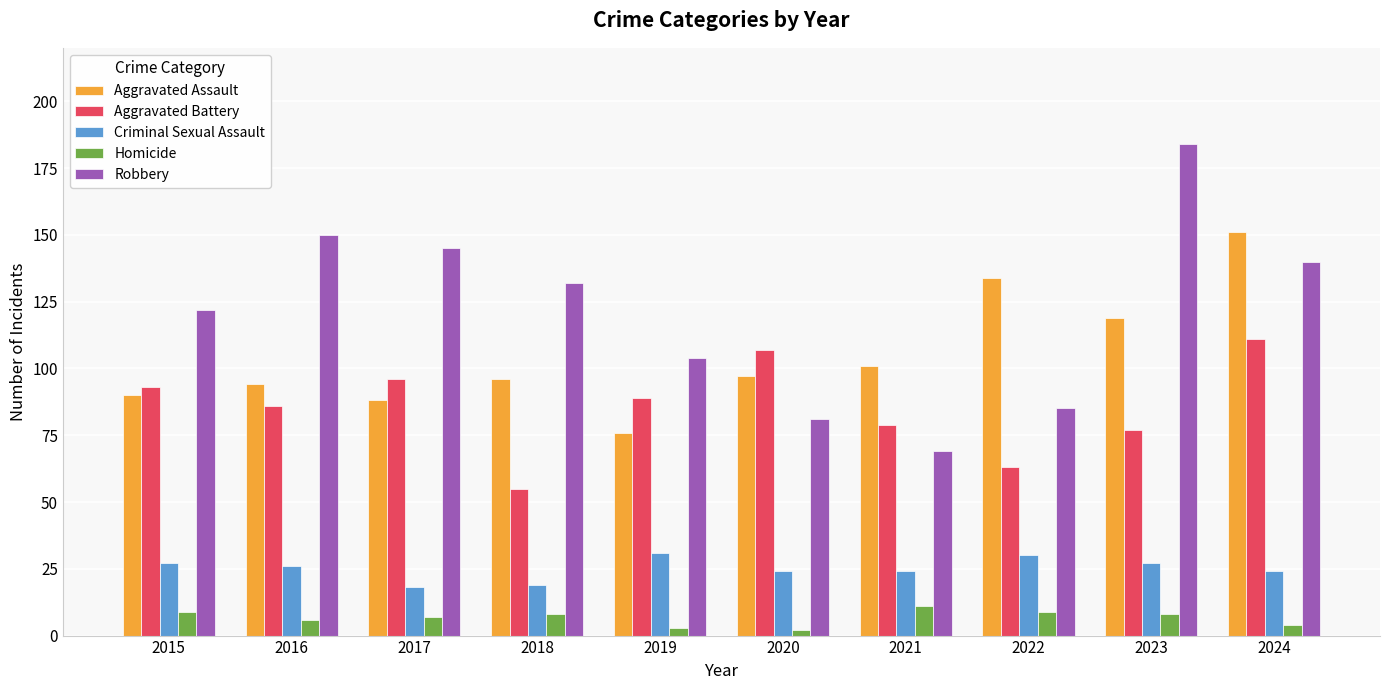

How many groups of bars are there?

10